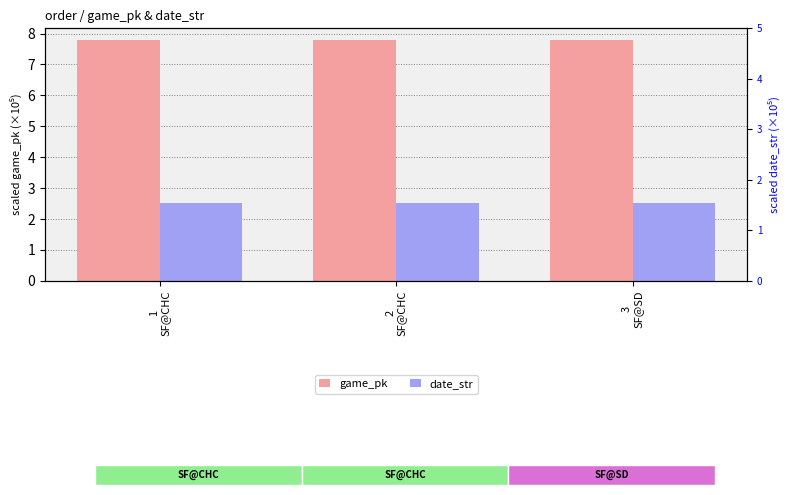

Is it true that game_pk equals 12.6 at 3
SF@SD?

False